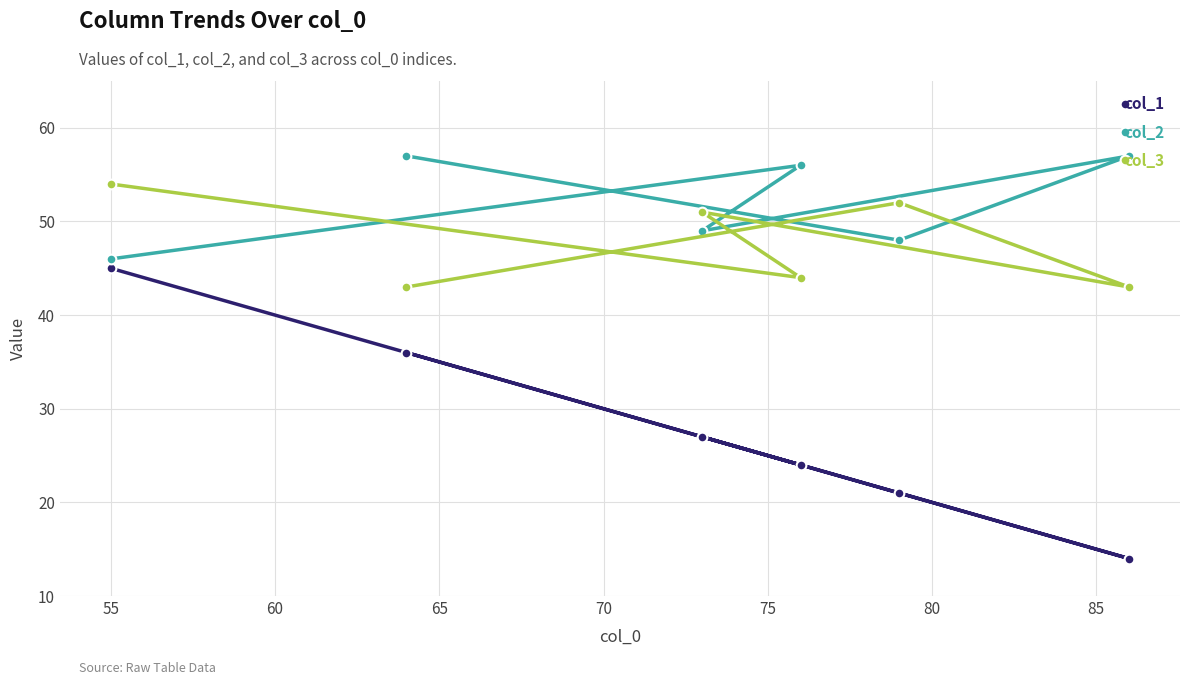

Reading right to left, transcribe all the data shown in this chart.

col_1: 14	21	24	27	36	45
col_2: 57	48	56	49	57	46
col_3: 43	52	44	51	43	54